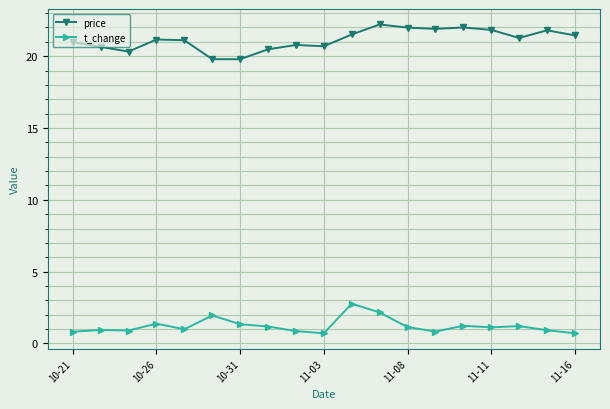

What is the average value of the price series?

21.1